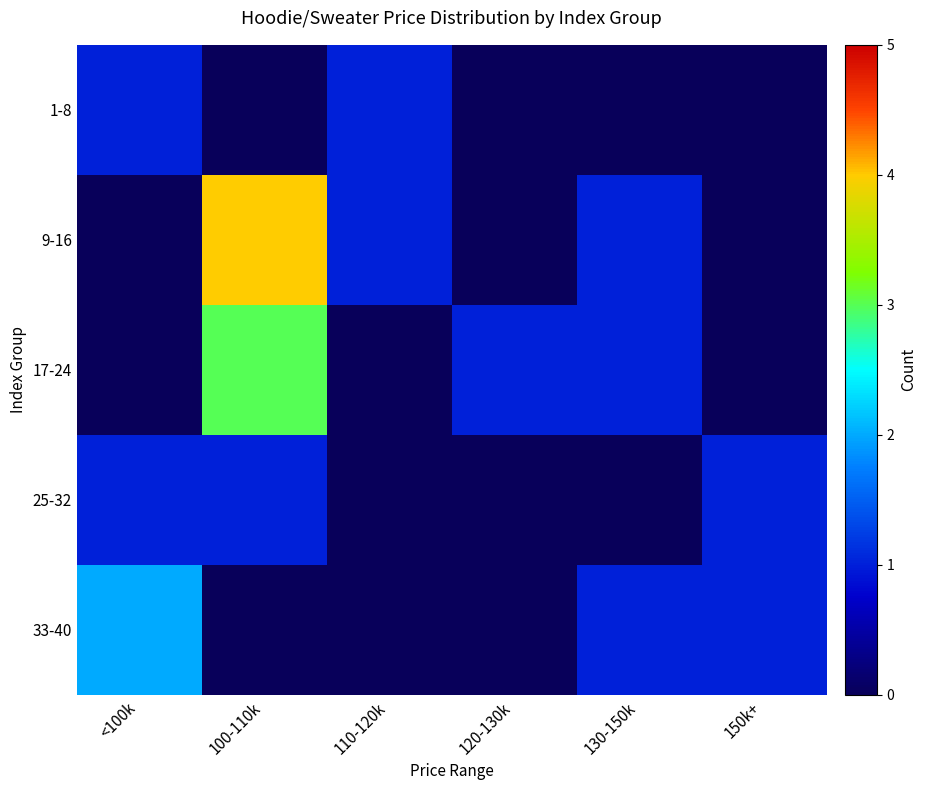

Rank the series by their average value, from lowest to highest.

1-8, 25-32, 33-40, 17-24, 9-16